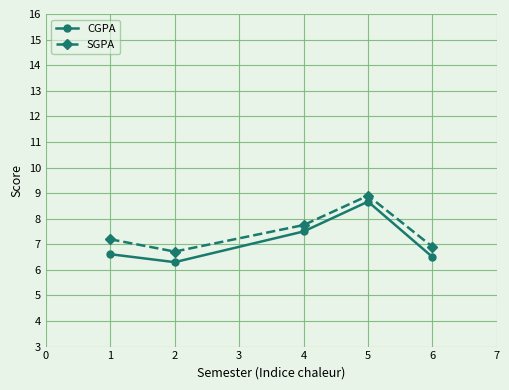

Rank the series by their maximum value, from lowest to highest.

CGPA, SGPA